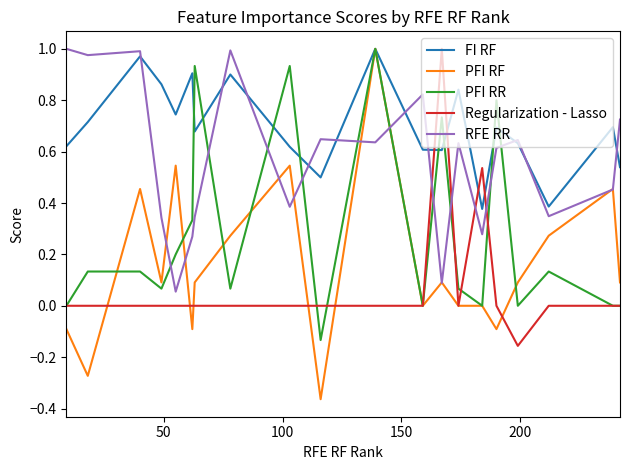

At how many categories does at least one series exceed 0?

20